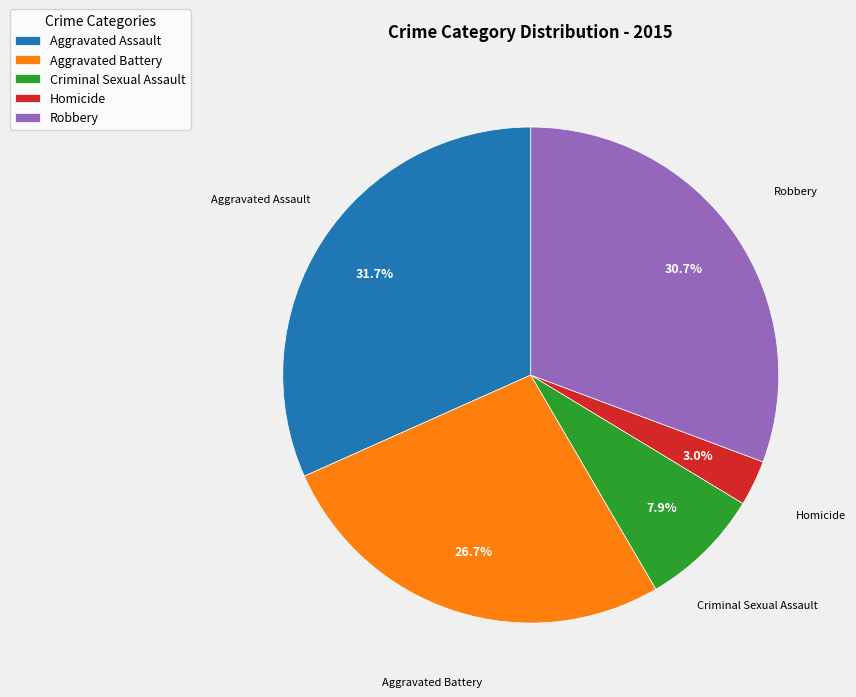

How many slices are in this pie chart?

5